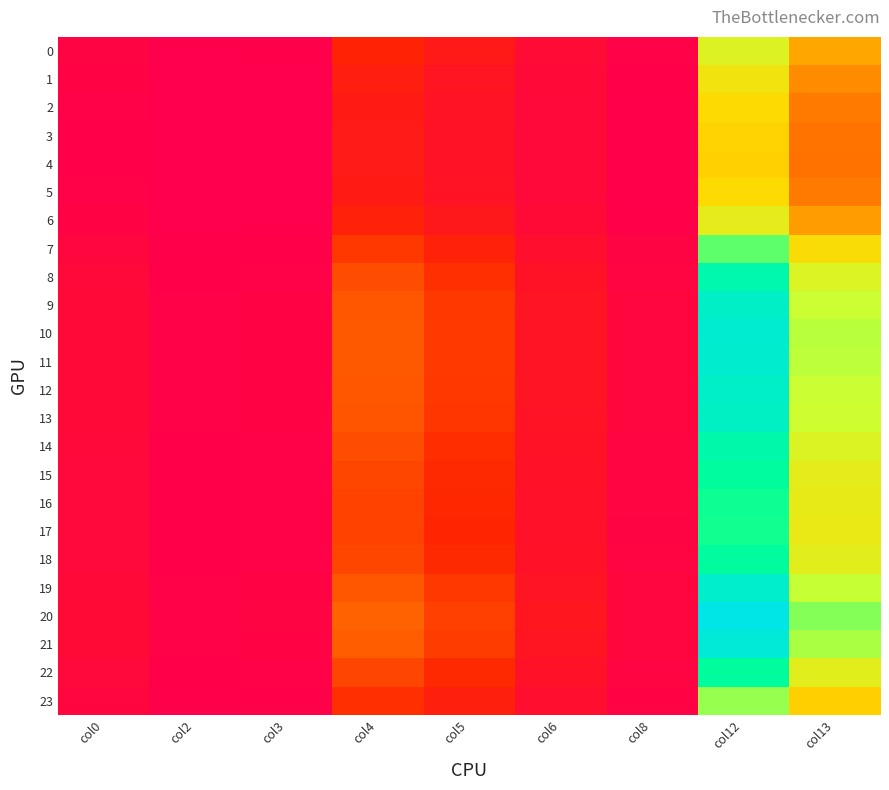

At col6, list the series in order from smallest to largest.

4, 3, 5, 2, 1, 6, 0, 23, 7, 17, 16, 15, 22, 18, 14, 8, 13, 9, 12, 19, 11, 10, 21, 20